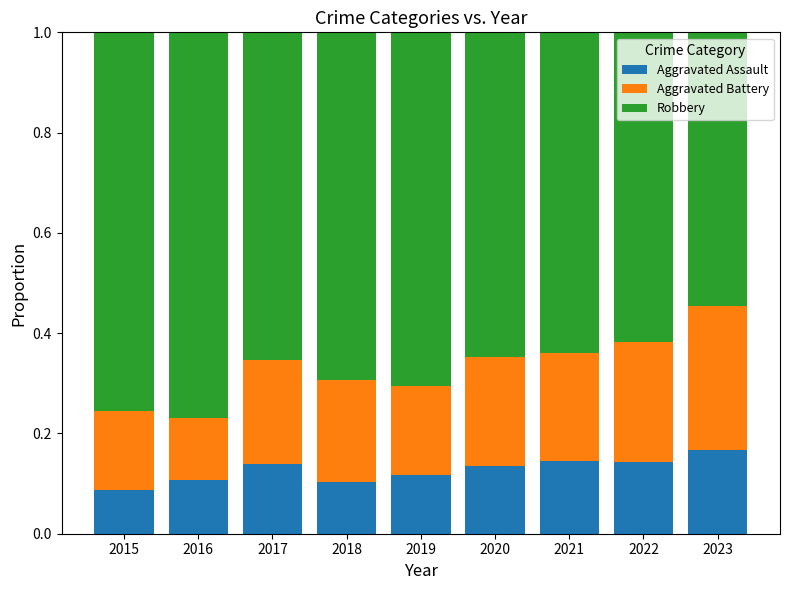

Count the Aggravated Assault values in the range 0 to 1.

9